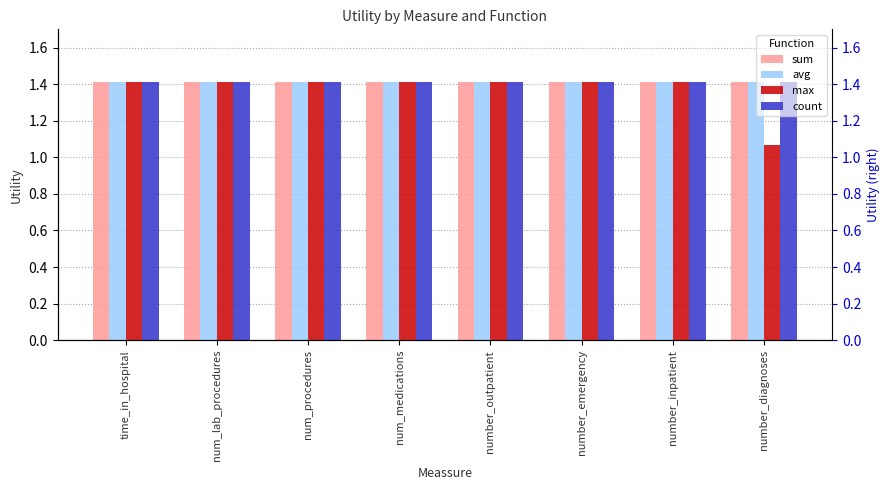

What is the minimum value for count?

1.4